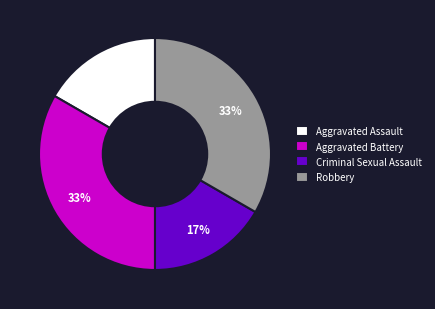

To the nearest percent, what percentage of the pie is Aggravated Battery?

33%